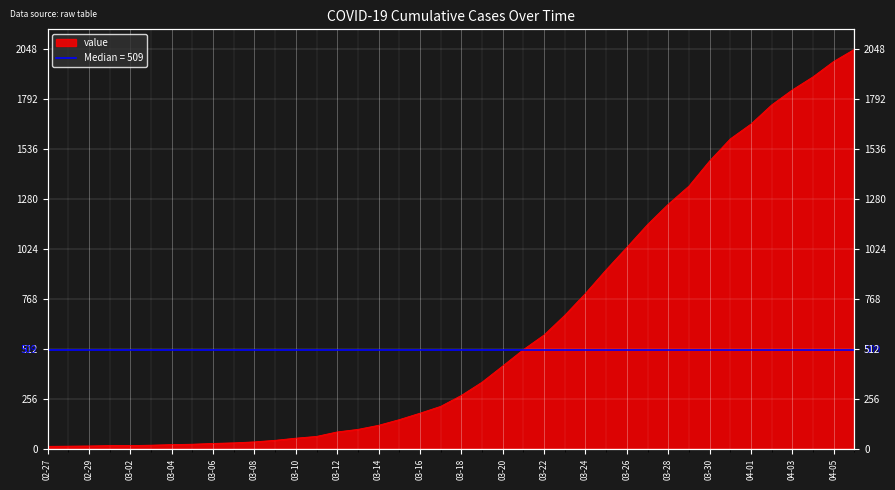

Is it true that the value at 03-14 is 45?

False